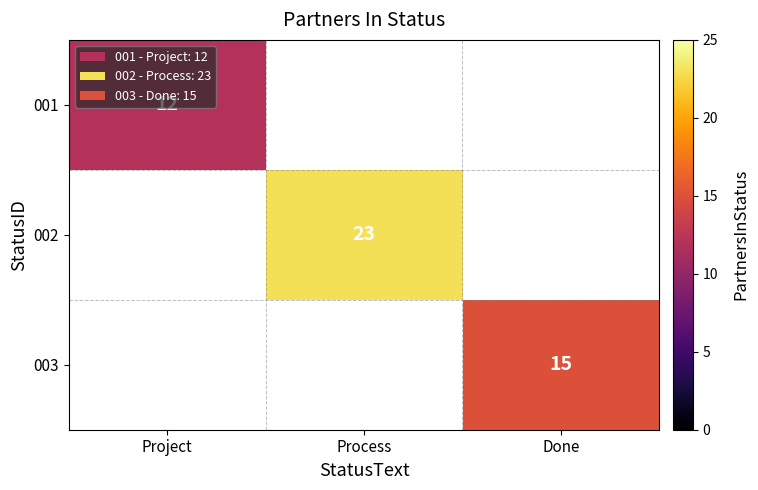

The value of 002 at Process is 23. True or false?

True